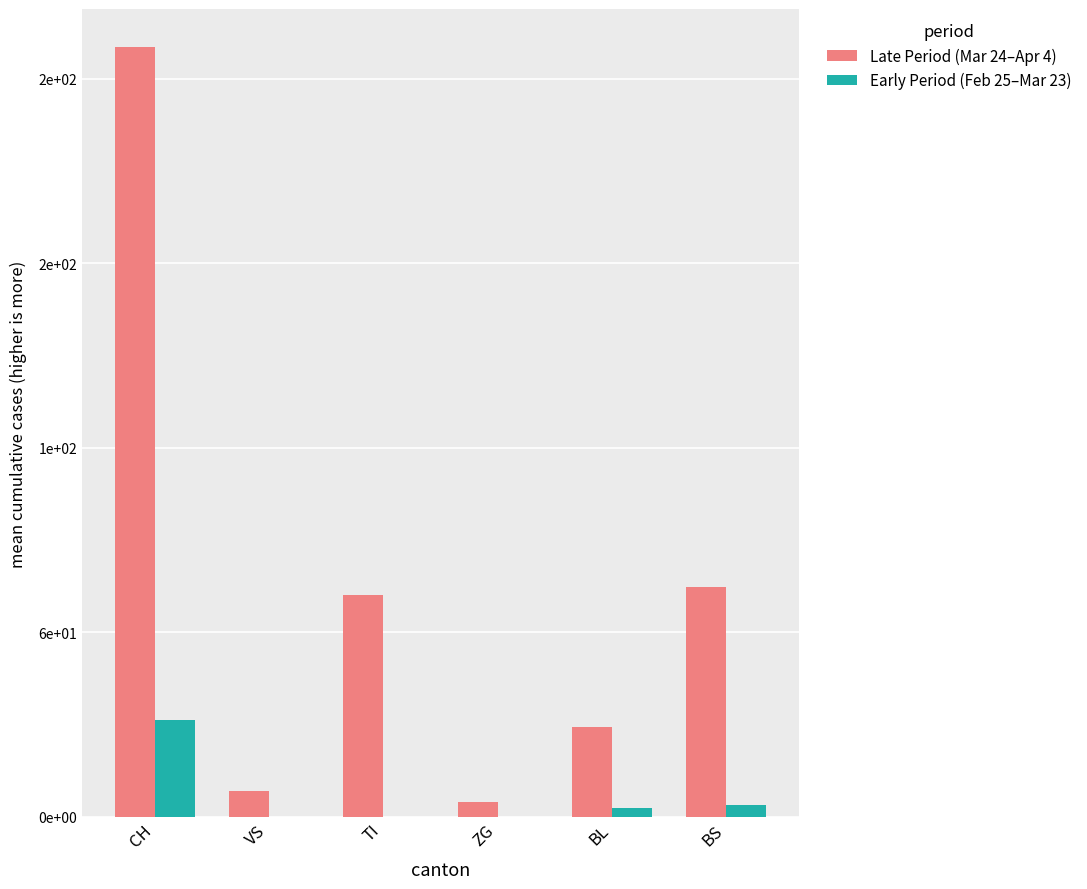

Rank the categories by Early Period (Feb 25–Mar 23) value from highest to lowest.

CH, BS, BL, VS, TI, ZG